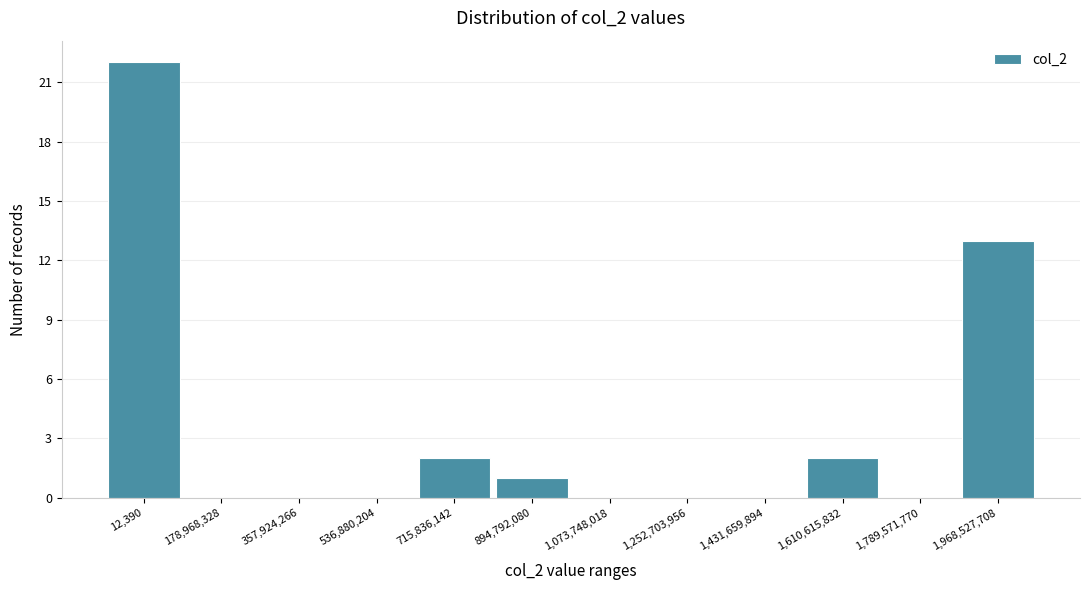

Reading right to left, list all the values displayed in this chart.

1,968,527,708=13	1,789,571,770=0	1,610,615,832=2	1,431,659,894=0	1,252,703,956=0	1,073,748,018=0	894,792,080=1	715,836,142=2	536,880,204=0	357,924,266=0	178,968,328=0	12,390=22